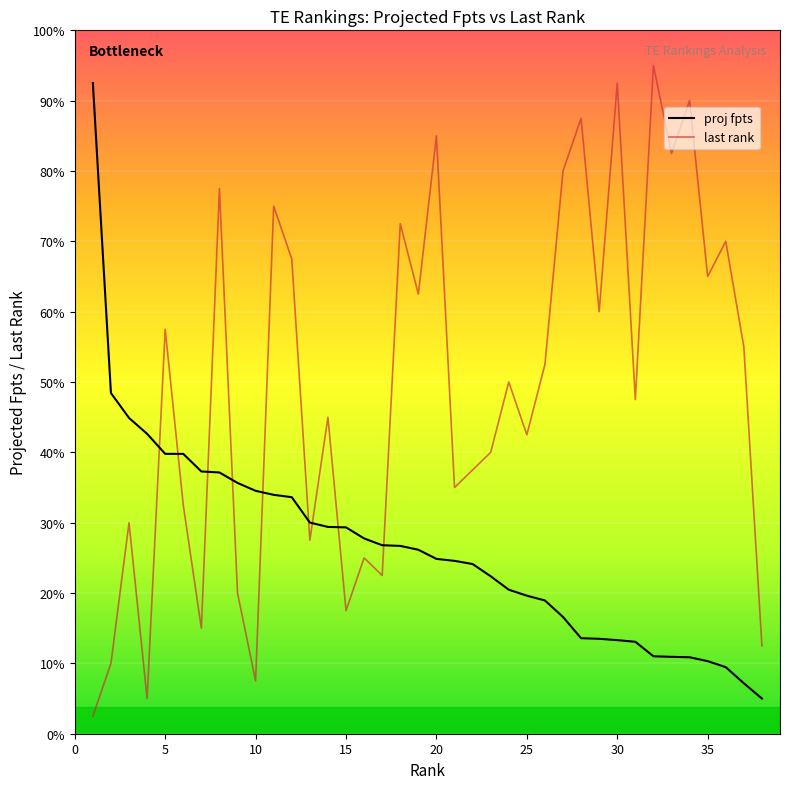

Is this an area chart (filled region under the line)?

No